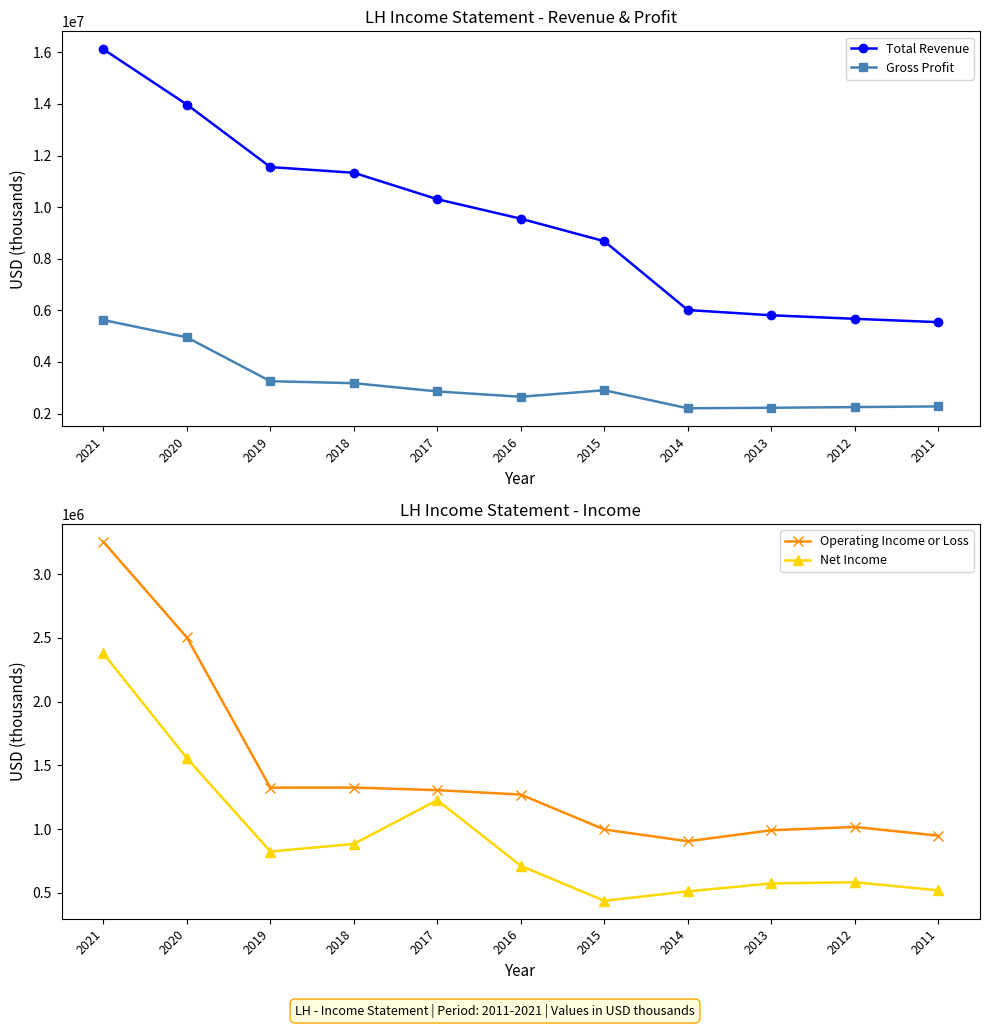

Does the chart display data point markers on the line(s)?

Yes